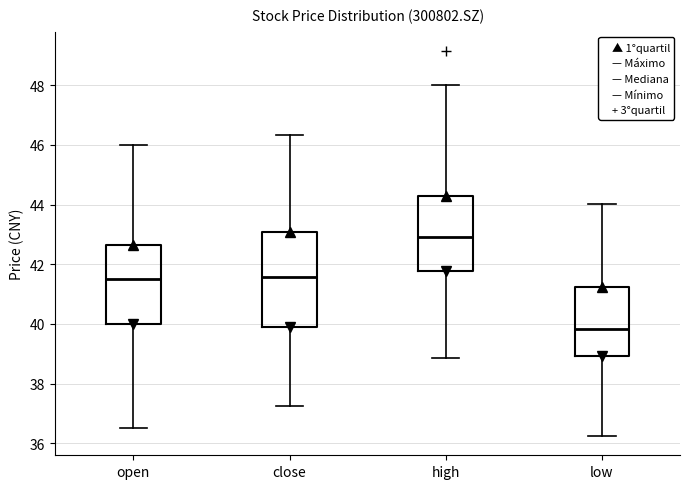

Comparing the boxes themselves (not the whiskers), which one is the tallest?

close